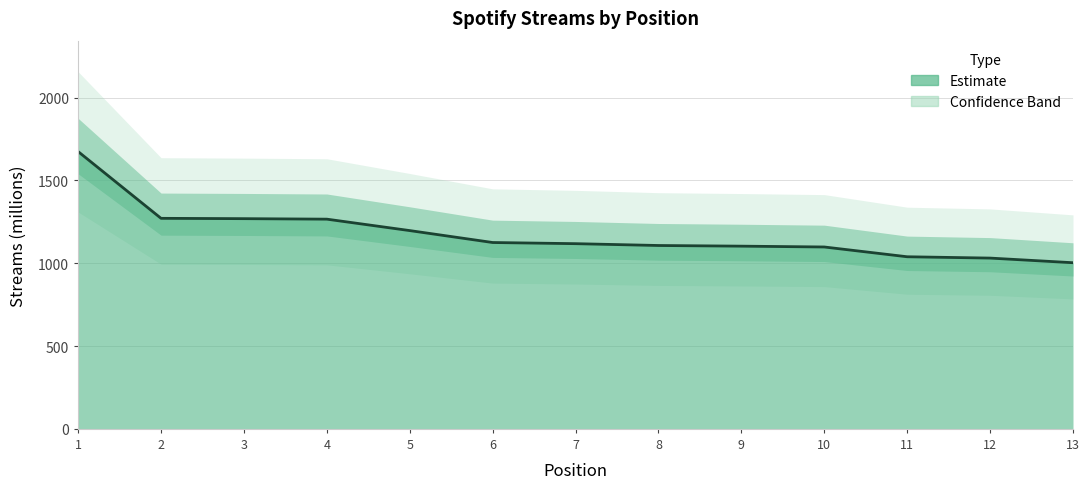

How many values exceed 1118?

6